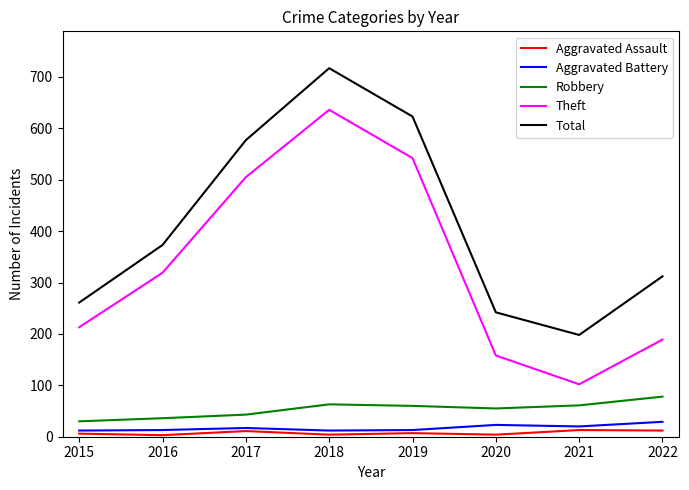

Which series has the widest spread of values?

Theft